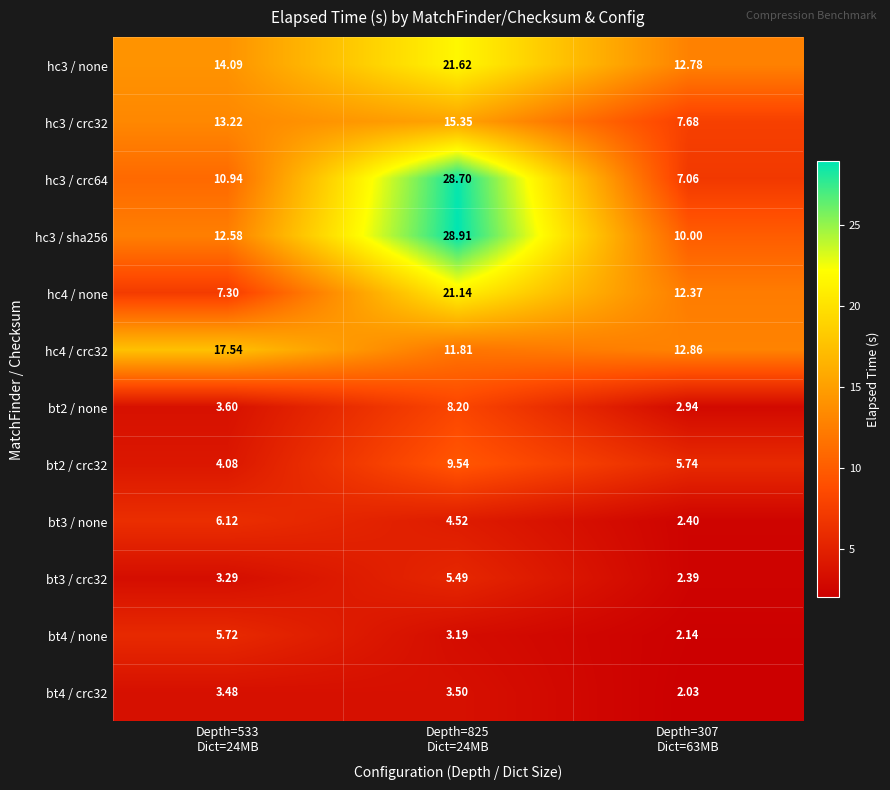

Count the number of categories in the chart.

3